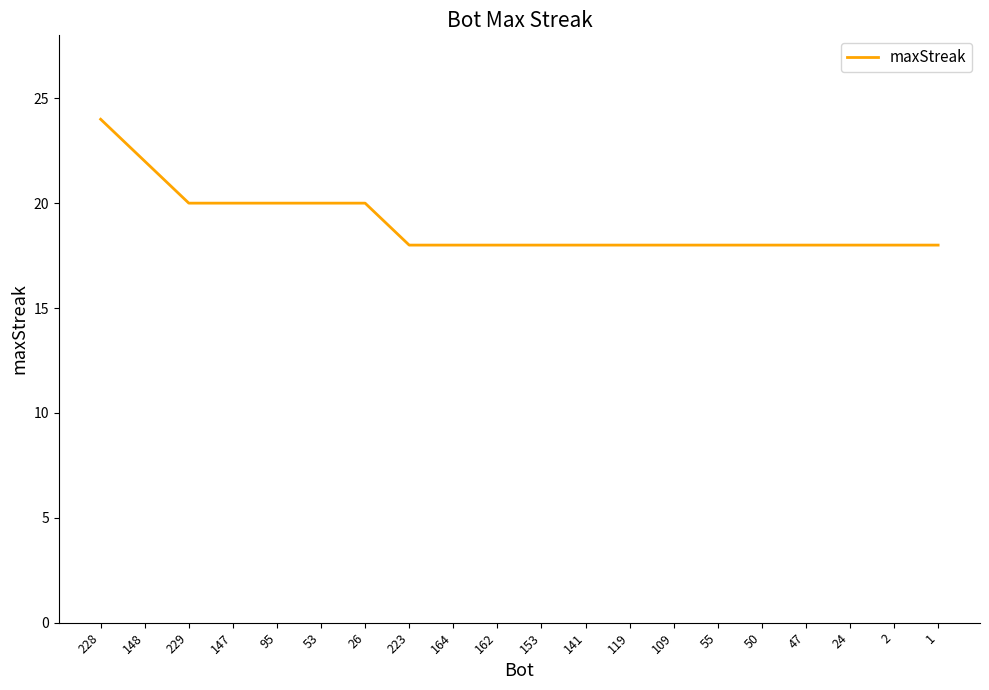

The value at 2 is 18. True or false?

True